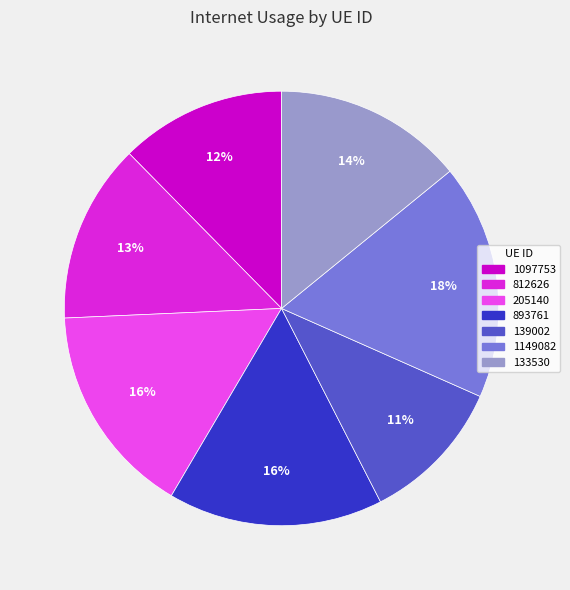

Which slice is the smallest?

139002